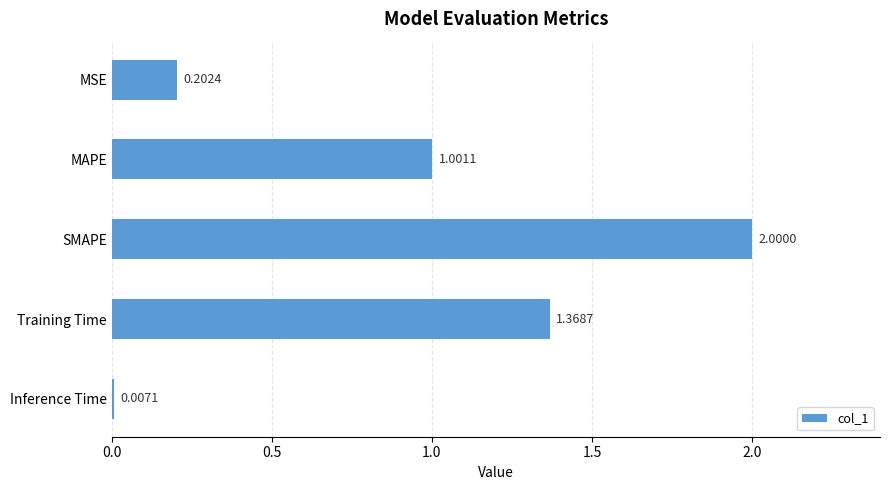

Which category has the highest value across all series?

SMAPE